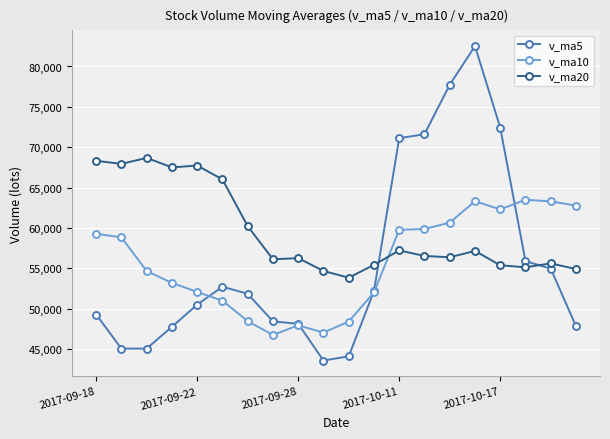

True or false: v_ma10 and v_ma20 cross at least once.

True